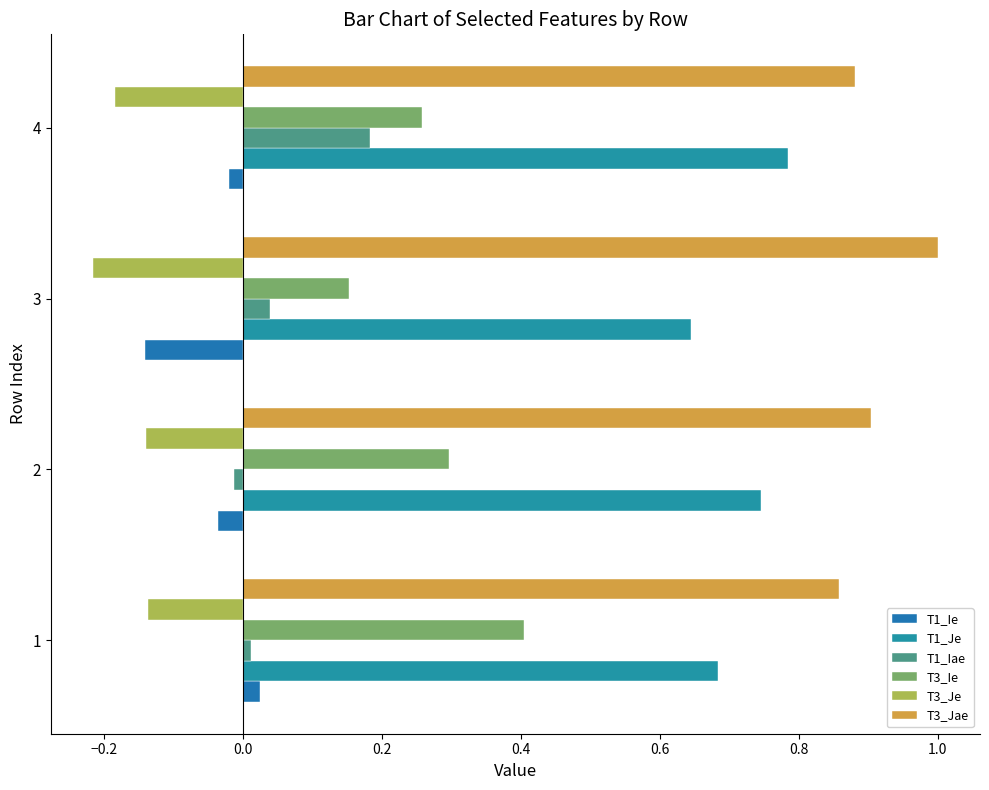

How many distinct data groups are displayed?

6